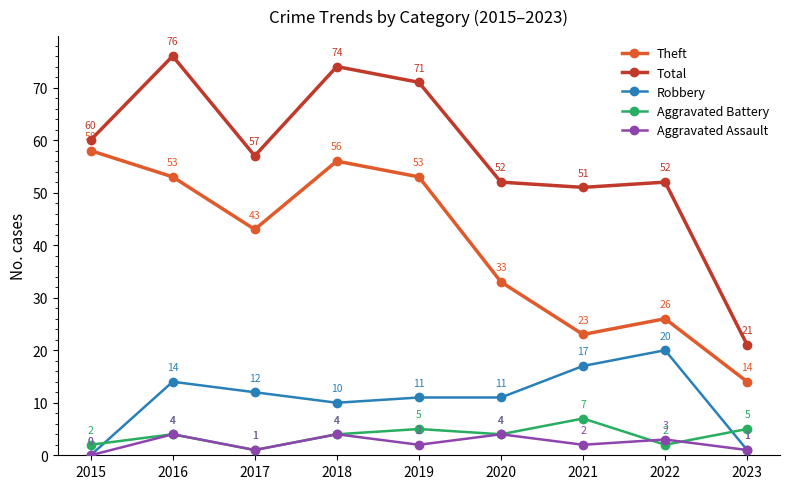

How many positive values does the Robbery series have?

8